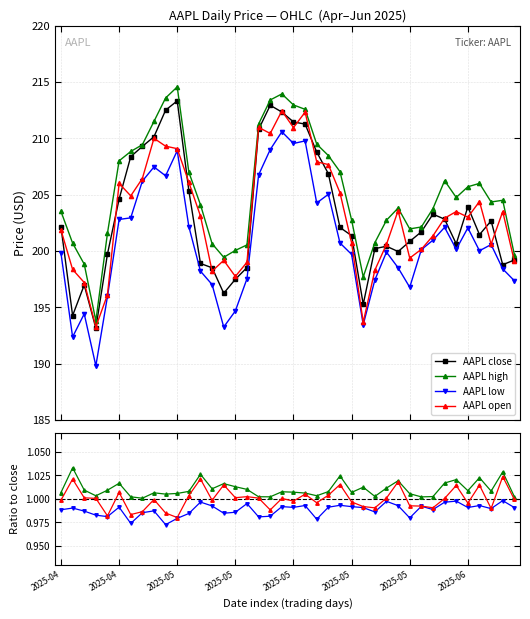

At which category is the sum across all series the highest?

2025-05-14